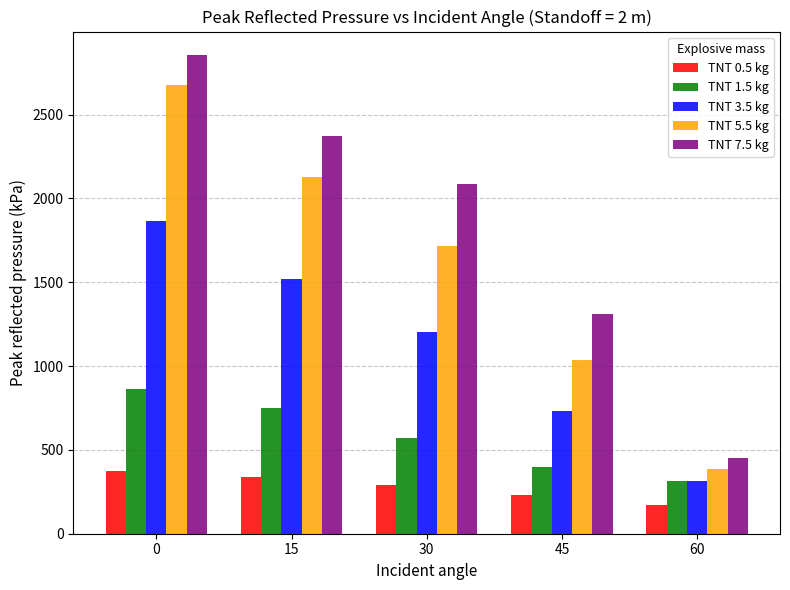

Are the bars horizontal?

No